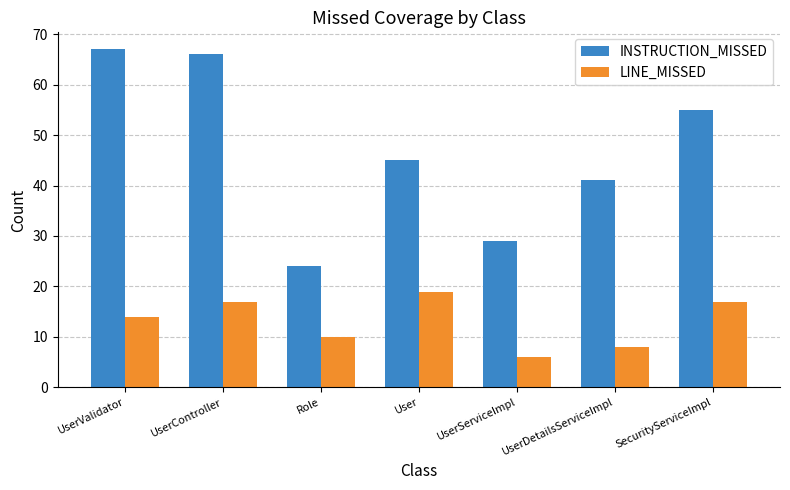

What are all the series names shown in the legend?

INSTRUCTION_MISSED, LINE_MISSED